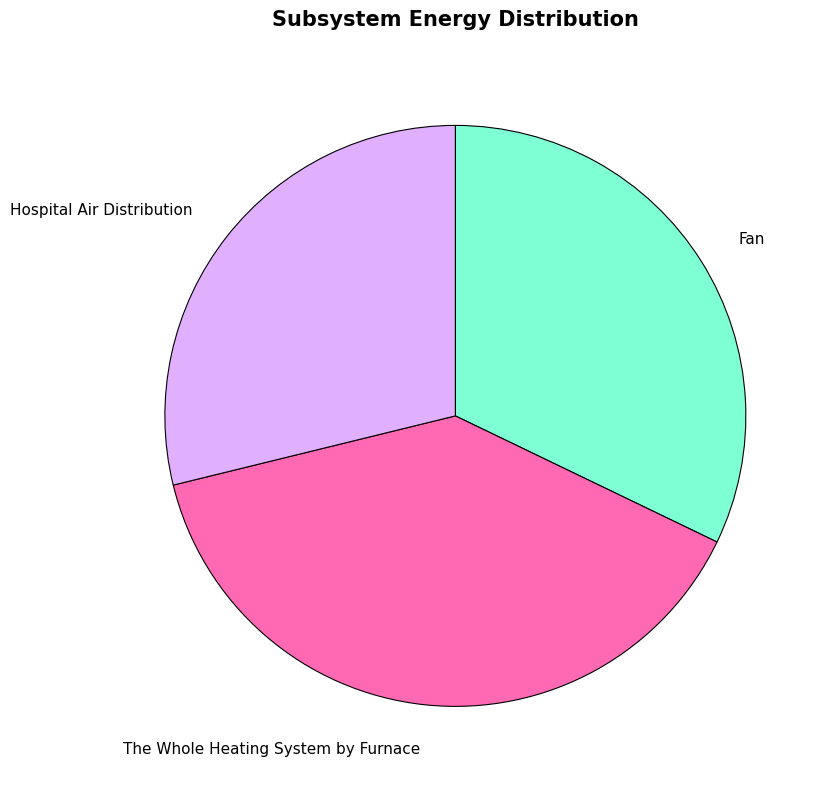

Which slice is the largest?

The Whole Heating System by Furnace